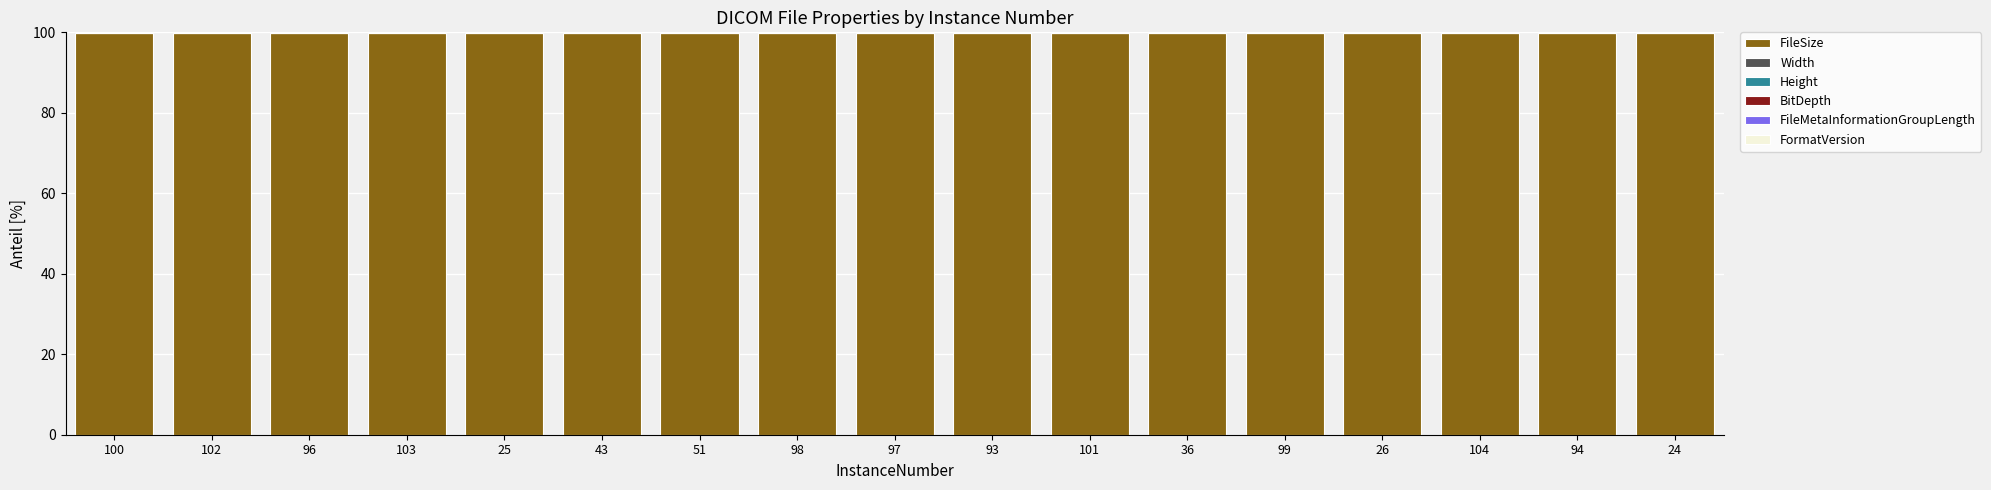

What is the highest value of the FileSize series?

99.8